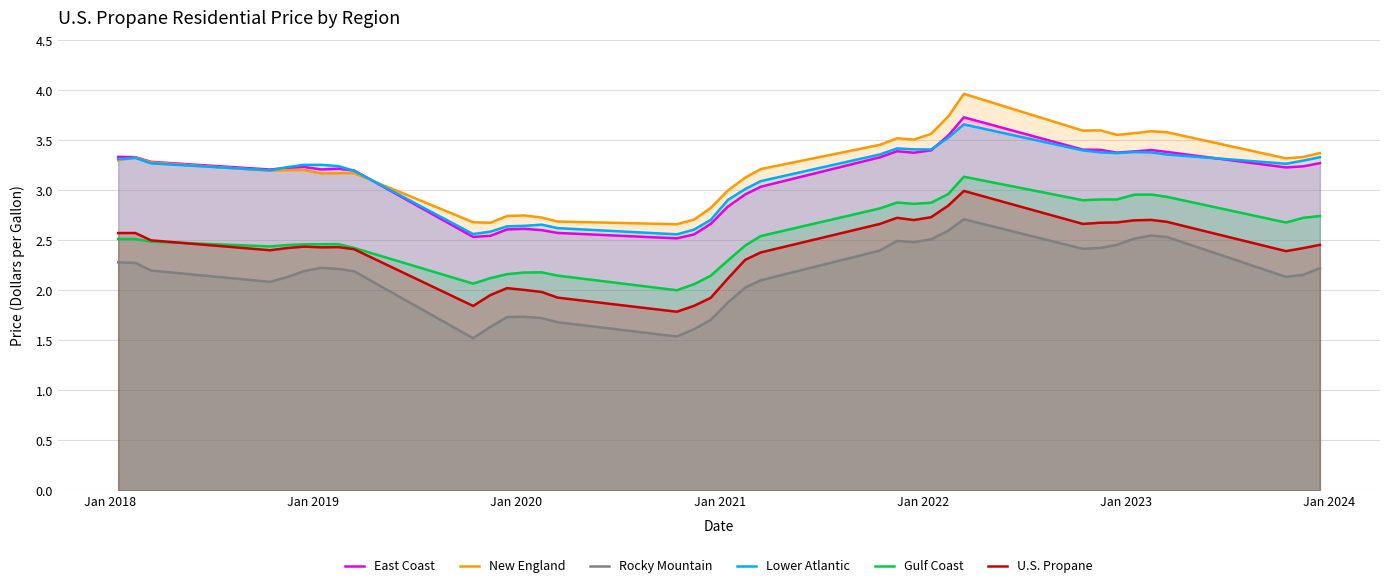

Which series has the largest range (max minus min)?

New England